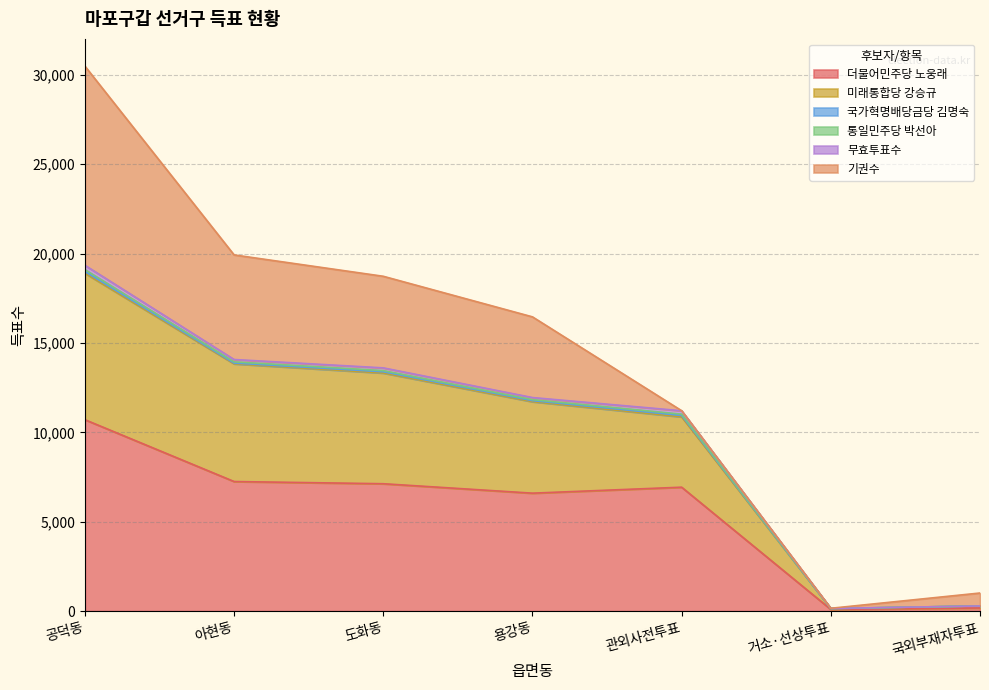

At which category is the sum across all series the highest?

공덕동